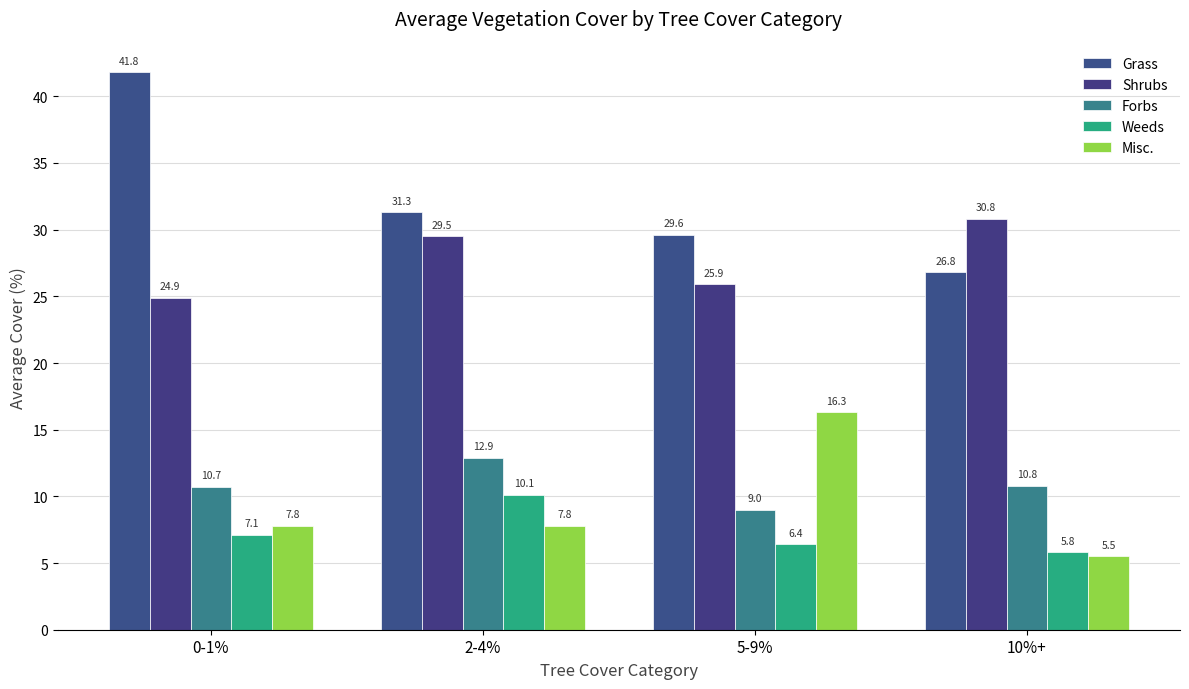

How many groups of bars are there?

4